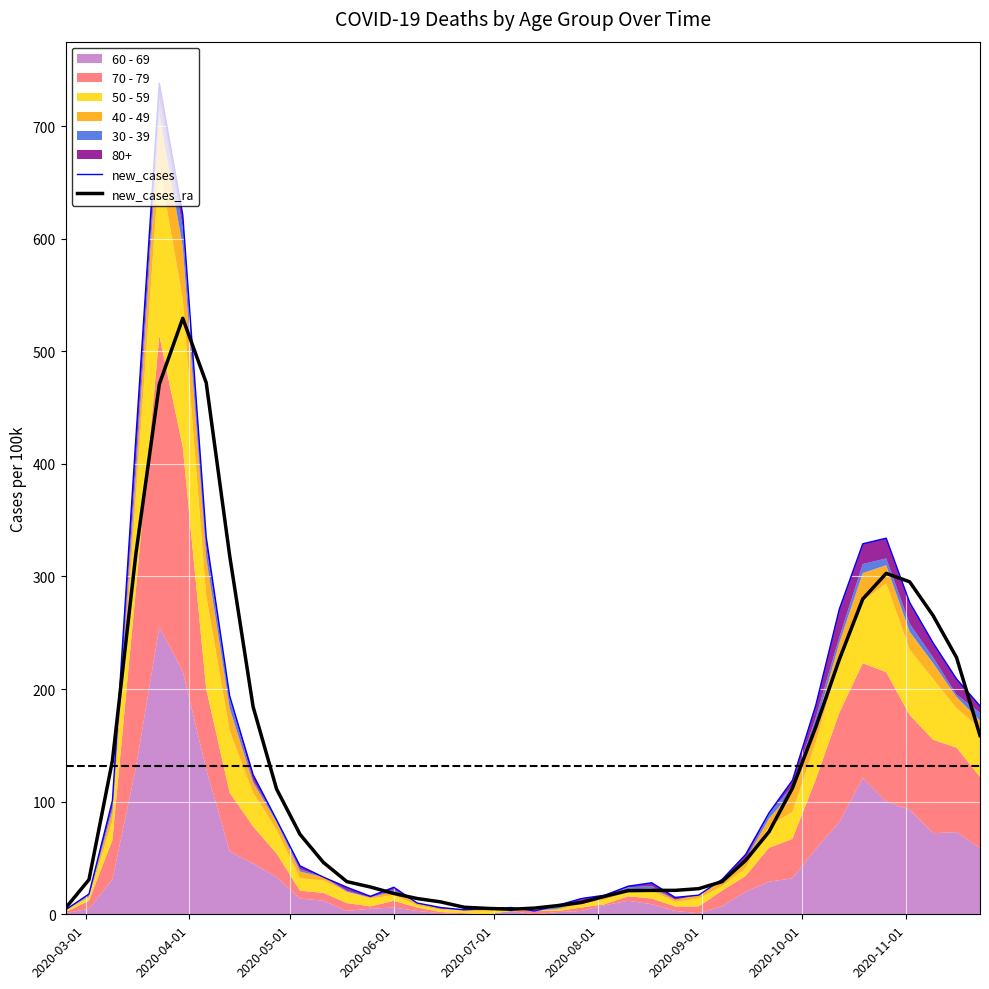

After their last crossing, which series has the higher values: new_cases_ra or new_cases?

new_cases